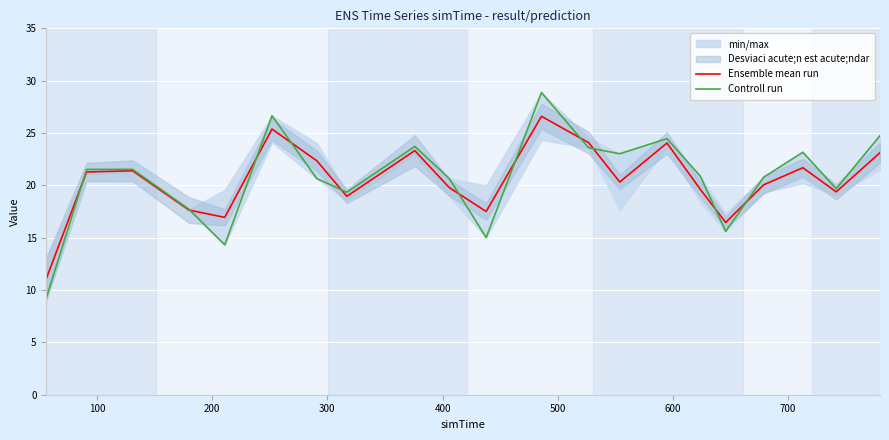

How many interior local peaks does the Controll run series have?

6